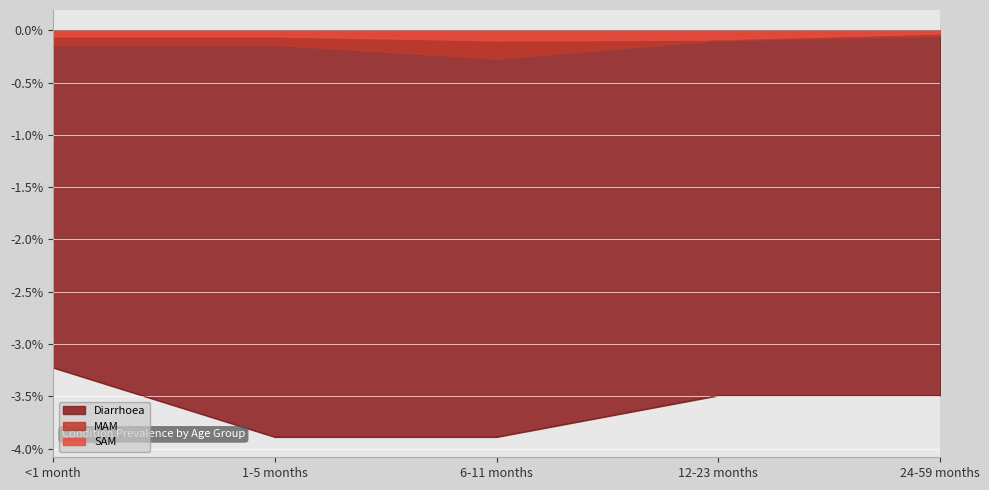

What is the total value across all series at <1 month?

-3.4